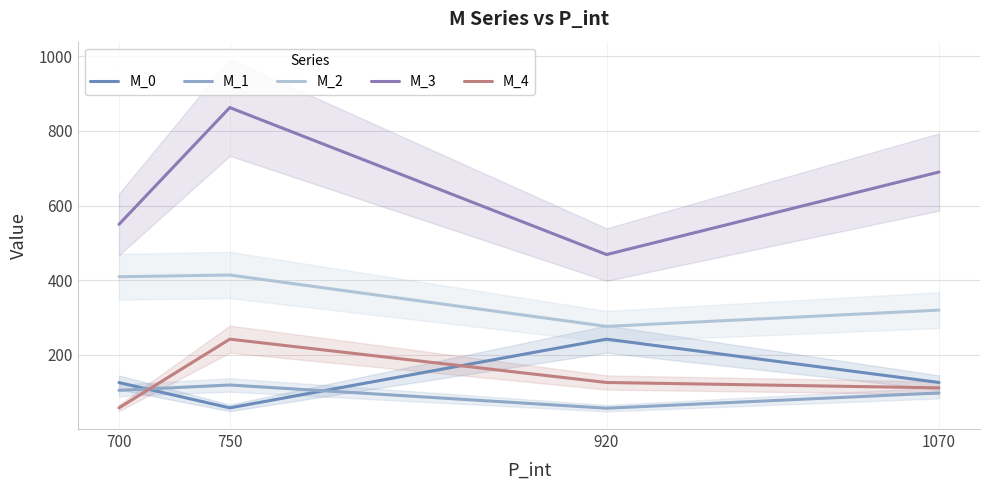

Reading left to right, list all the values displayed in this chart.

M_0: 700=126.0	750=58.2	920=242.2	1070=126.2
M_1: 700=105.1	750=119.5	920=57.3	1070=98.1
M_2: 700=409.3	750=414.0	920=276.4	1070=319.9
M_3: 700=549.7	750=862.5	920=468.8	1070=689.9
M_4: 700=58.2	750=242.2	920=126.2	1070=111.8